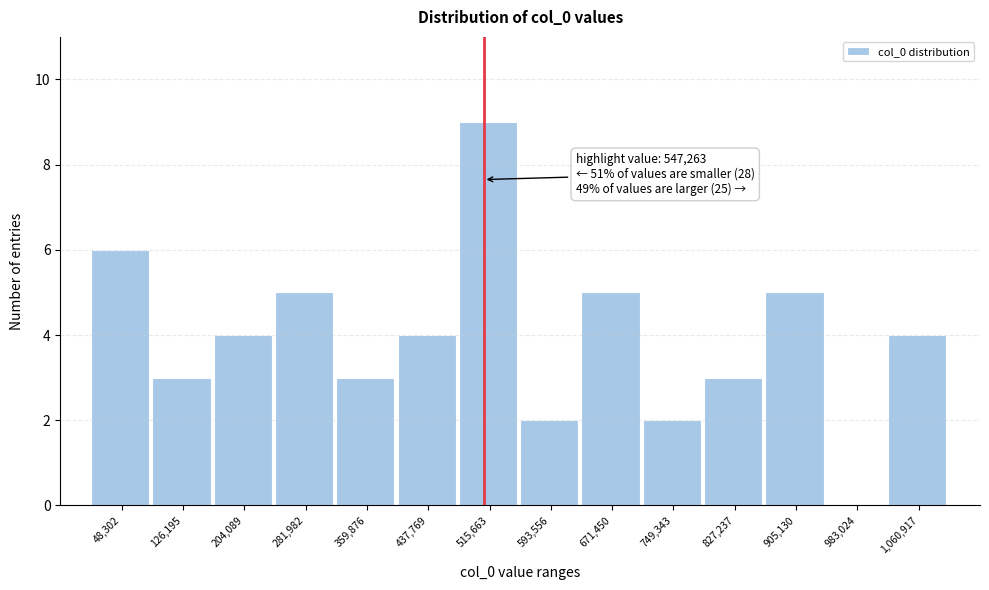

Reading right to left, list all the values displayed in this chart.

1,060,917=4	983,024=0	905,130=5	827,237=3	749,343=2	671,450=5	593,556=2	515,663=9	437,769=4	359,876=3	281,982=5	204,089=4	126,195=3	48,302=6